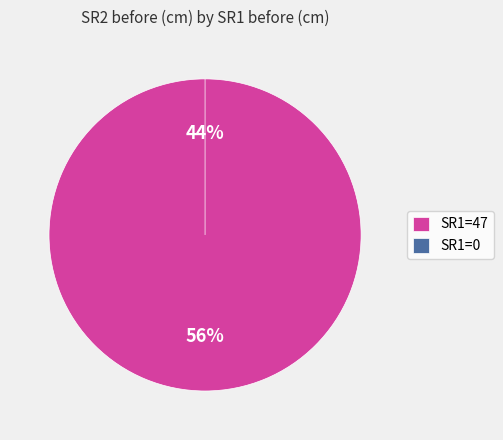

Which slice is the largest?

47